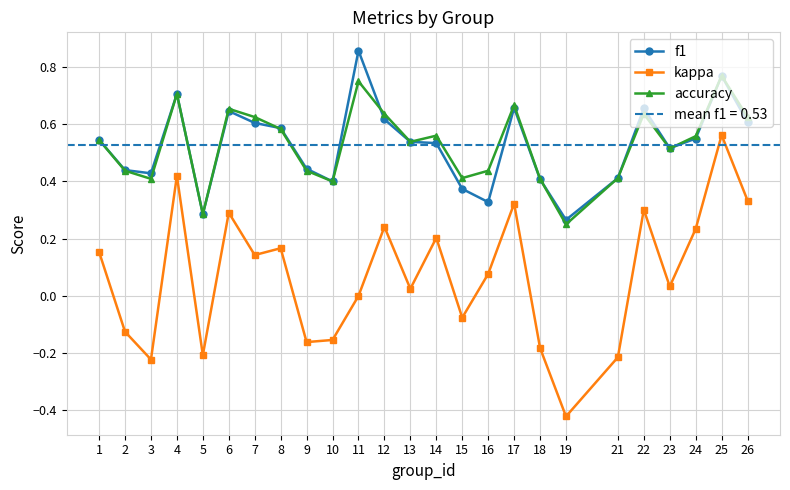

What is the sum of the kappa values at 8 and 25?

0.7